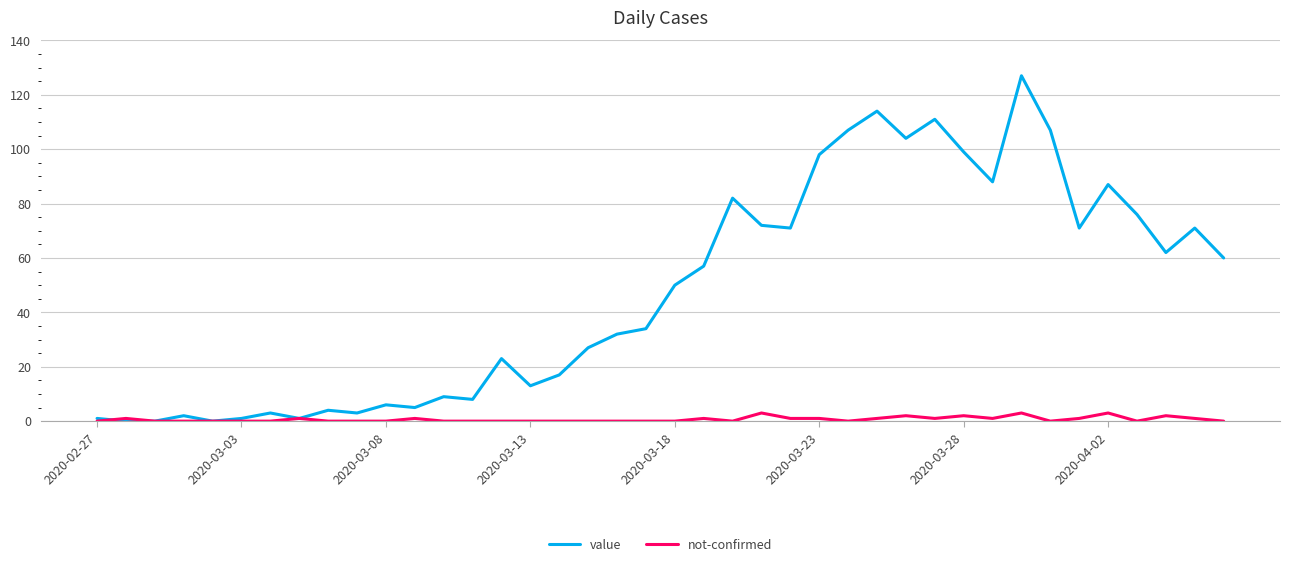

List the series in order of their peak value, highest first.

value, not-confirmed